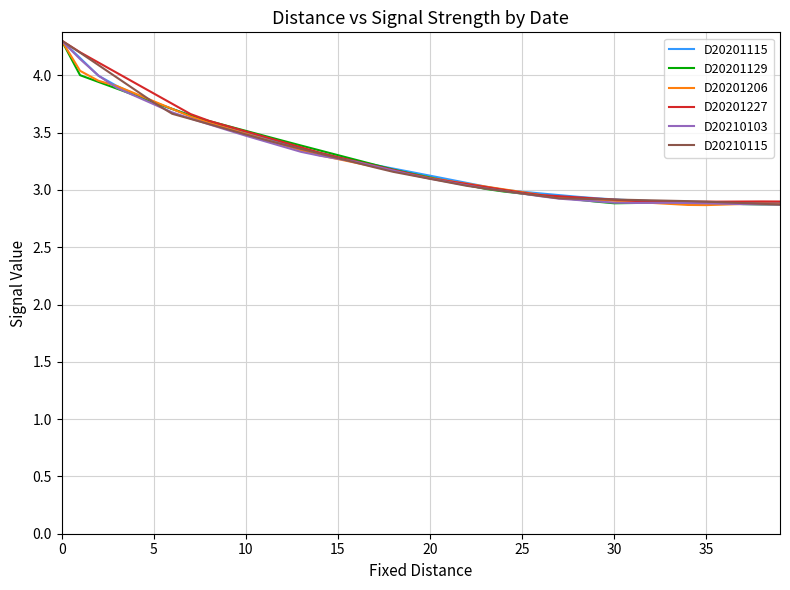

In D20201115, how many points are higher than both neighbors (excluding endpoints)?

1